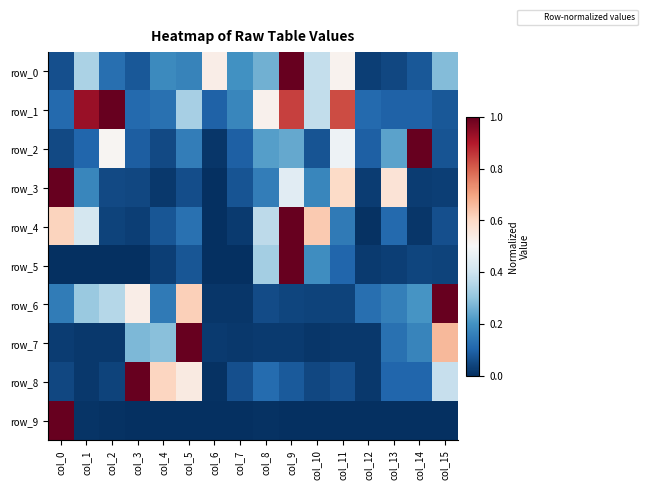

Count the number of categories in the chart.

16